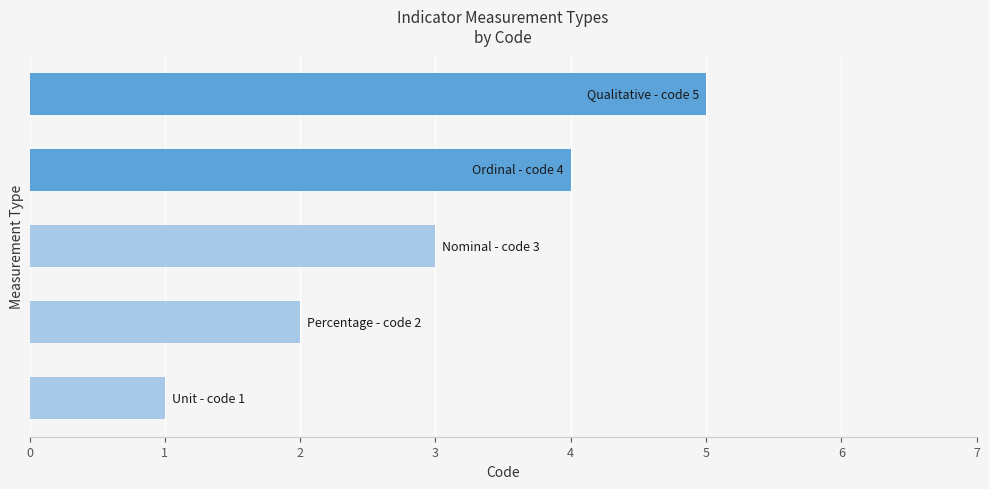

What is the greatest value displayed?

5